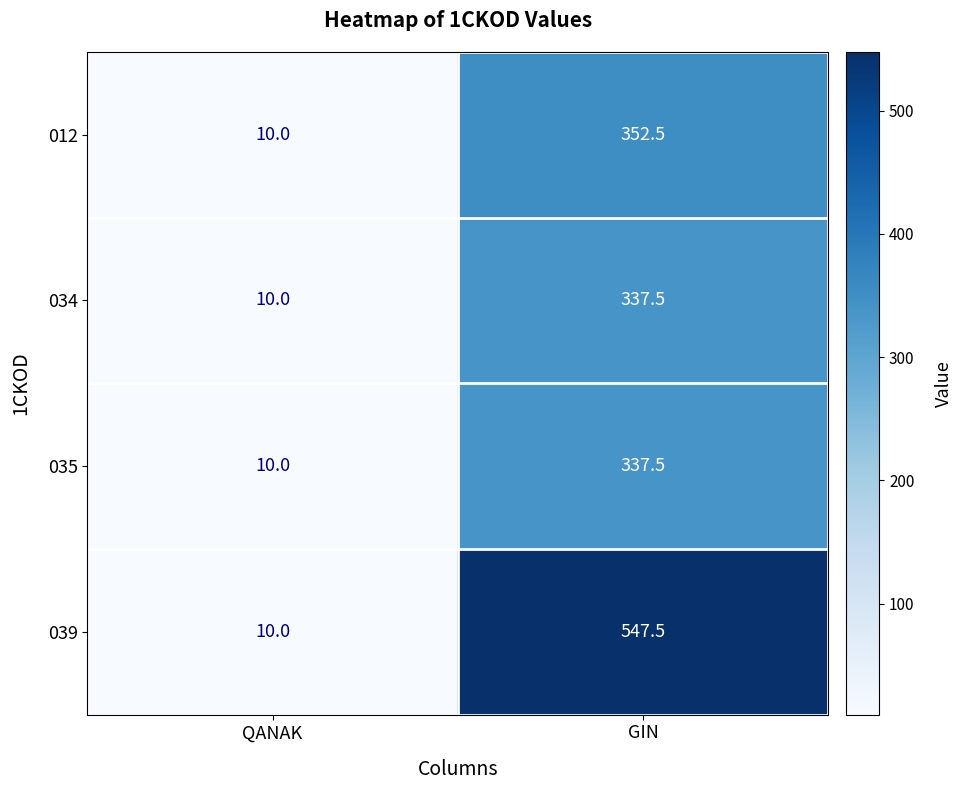

The 035 series shows 139.8 at GIN. True or false?

False